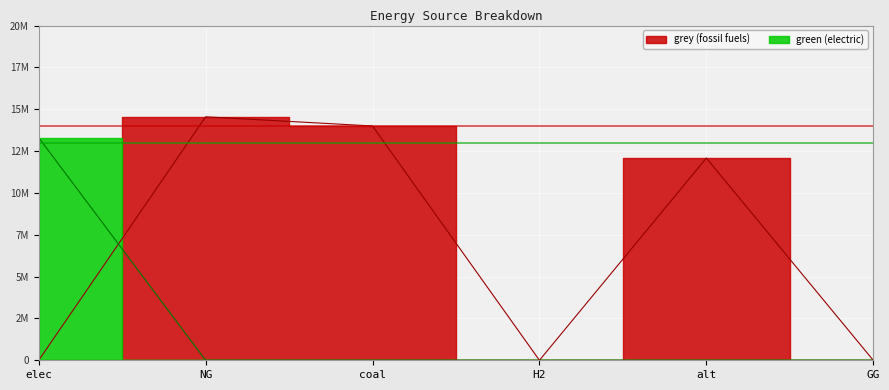

True or false: grey has more than 1 points higher than both neighbors.

True